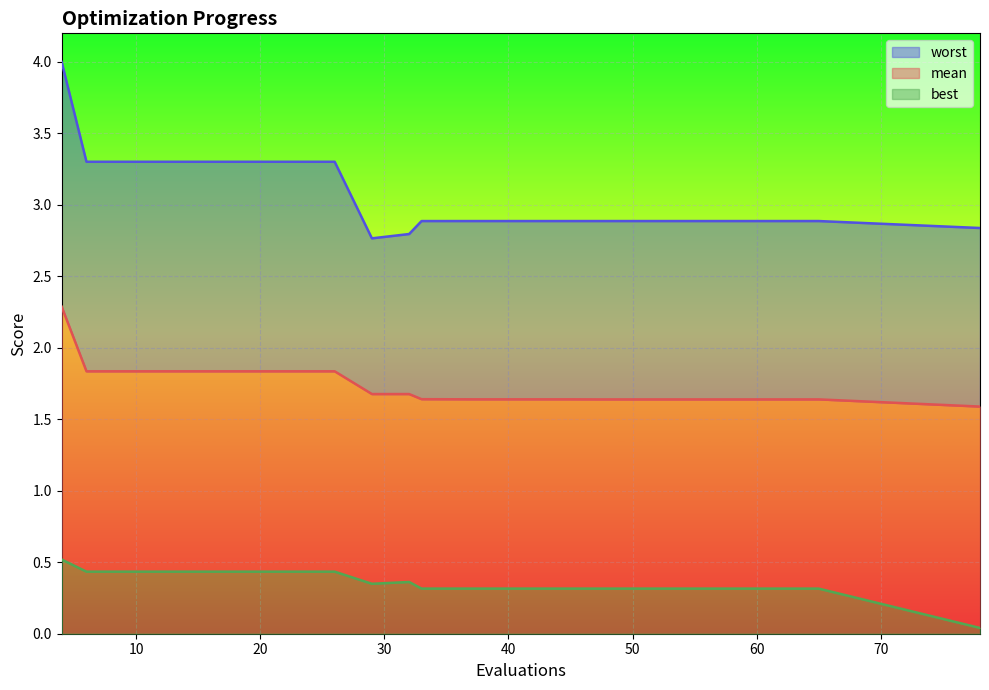

Is the value of mean at 47 greater than the value of best at 6?

Yes